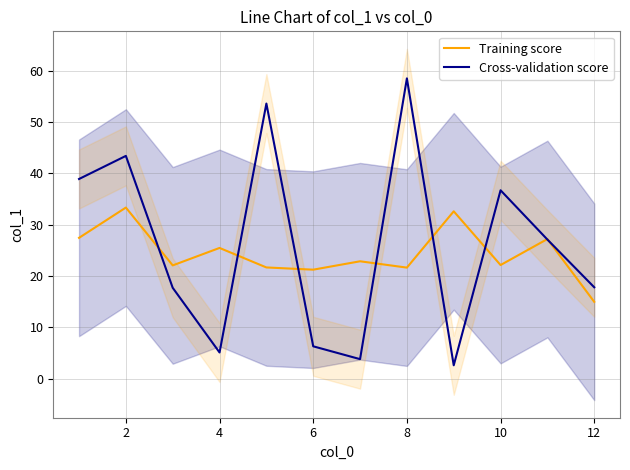

What is the difference between the maximum and minimum values in the Training score series?

18.4